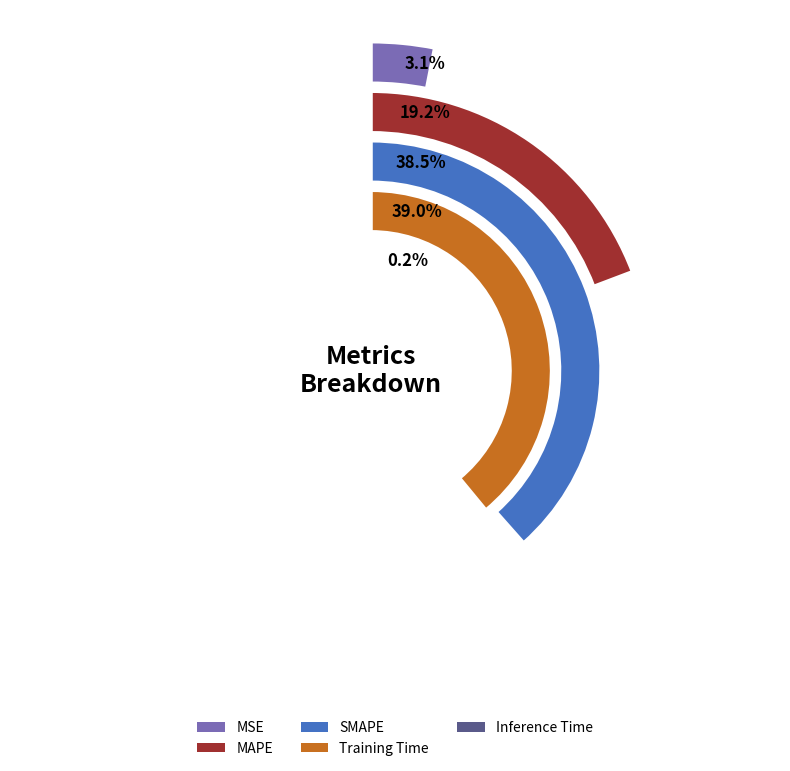

What is the total percentage of Training Time and SMAPE?

77.5%